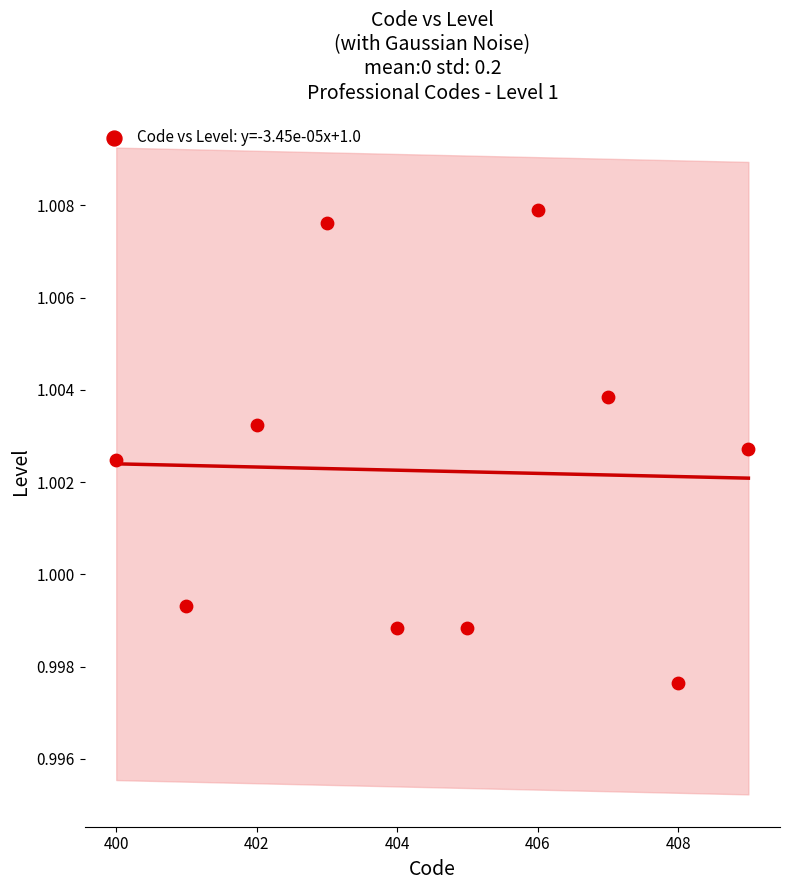

What is the range of X values (max minus min)?

9.0